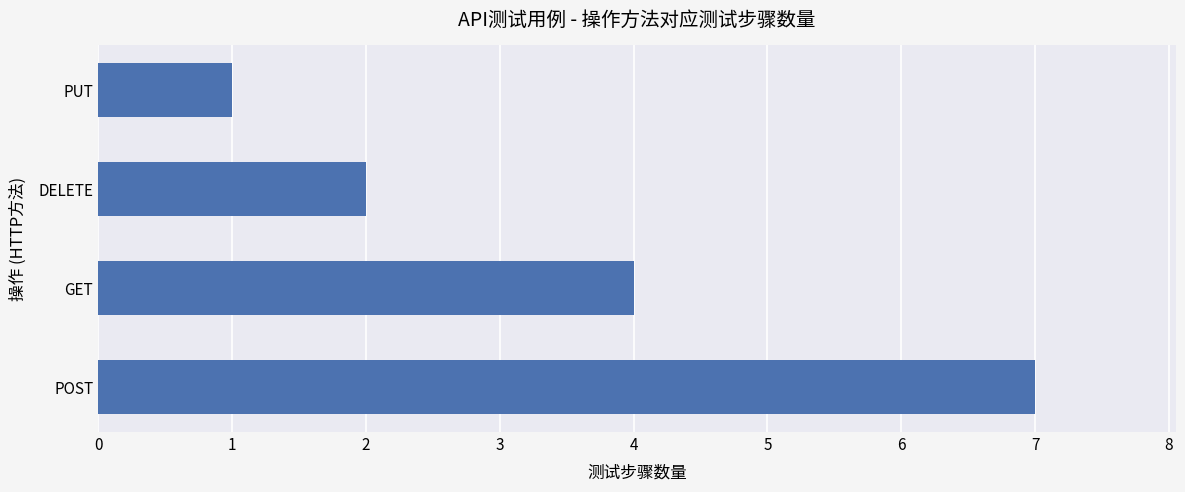

Is it true that the value at GET is 4?

True